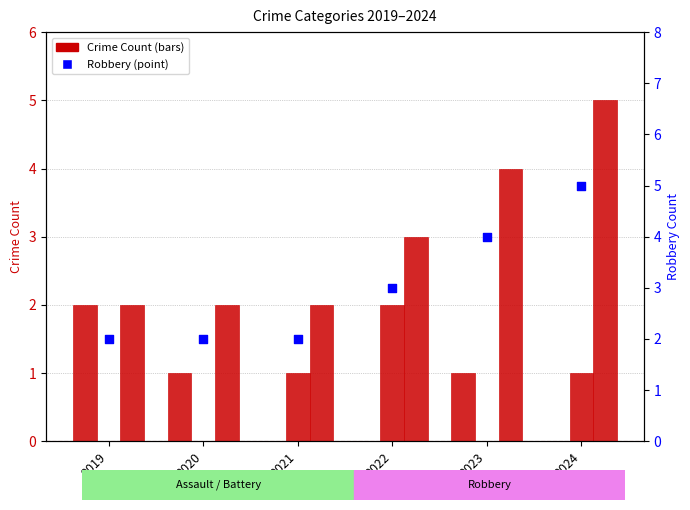

What is the total value across all series at 2022?

8